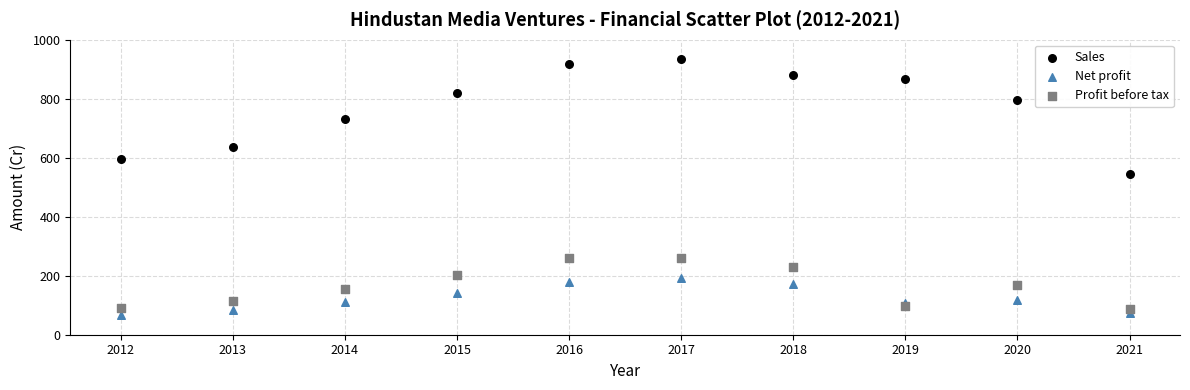

Which series contains the highest Y value?

Sales